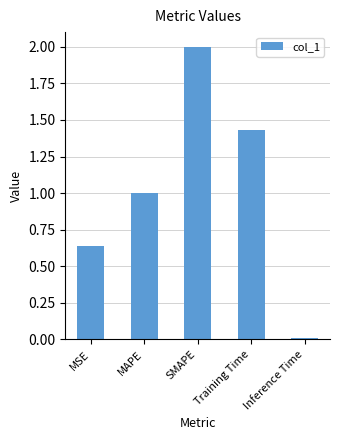

The chart shows a value of 0.7 at MAPE. True or false?

False